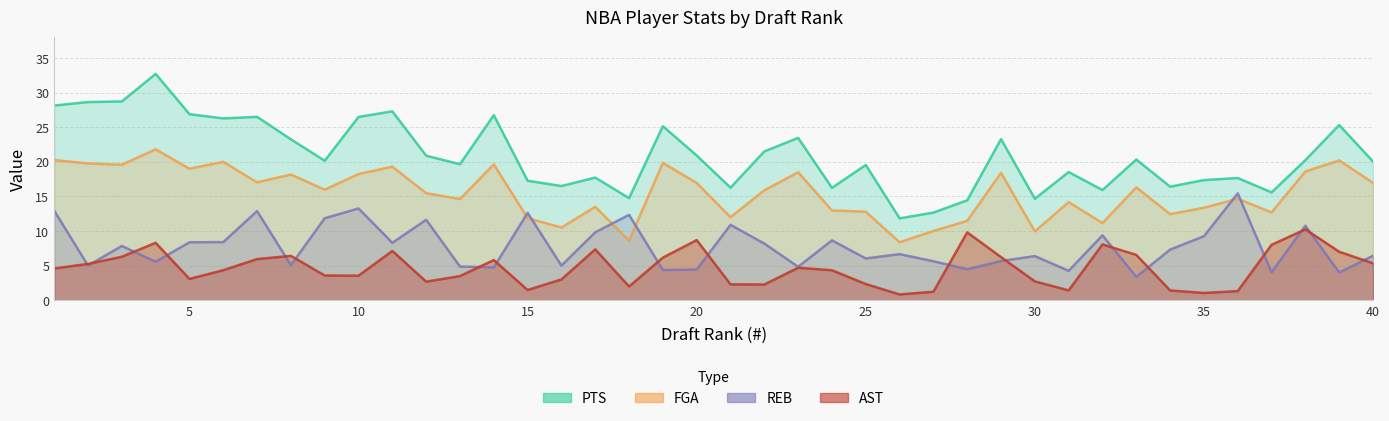

At which category does PTS reach its first local peak?

4